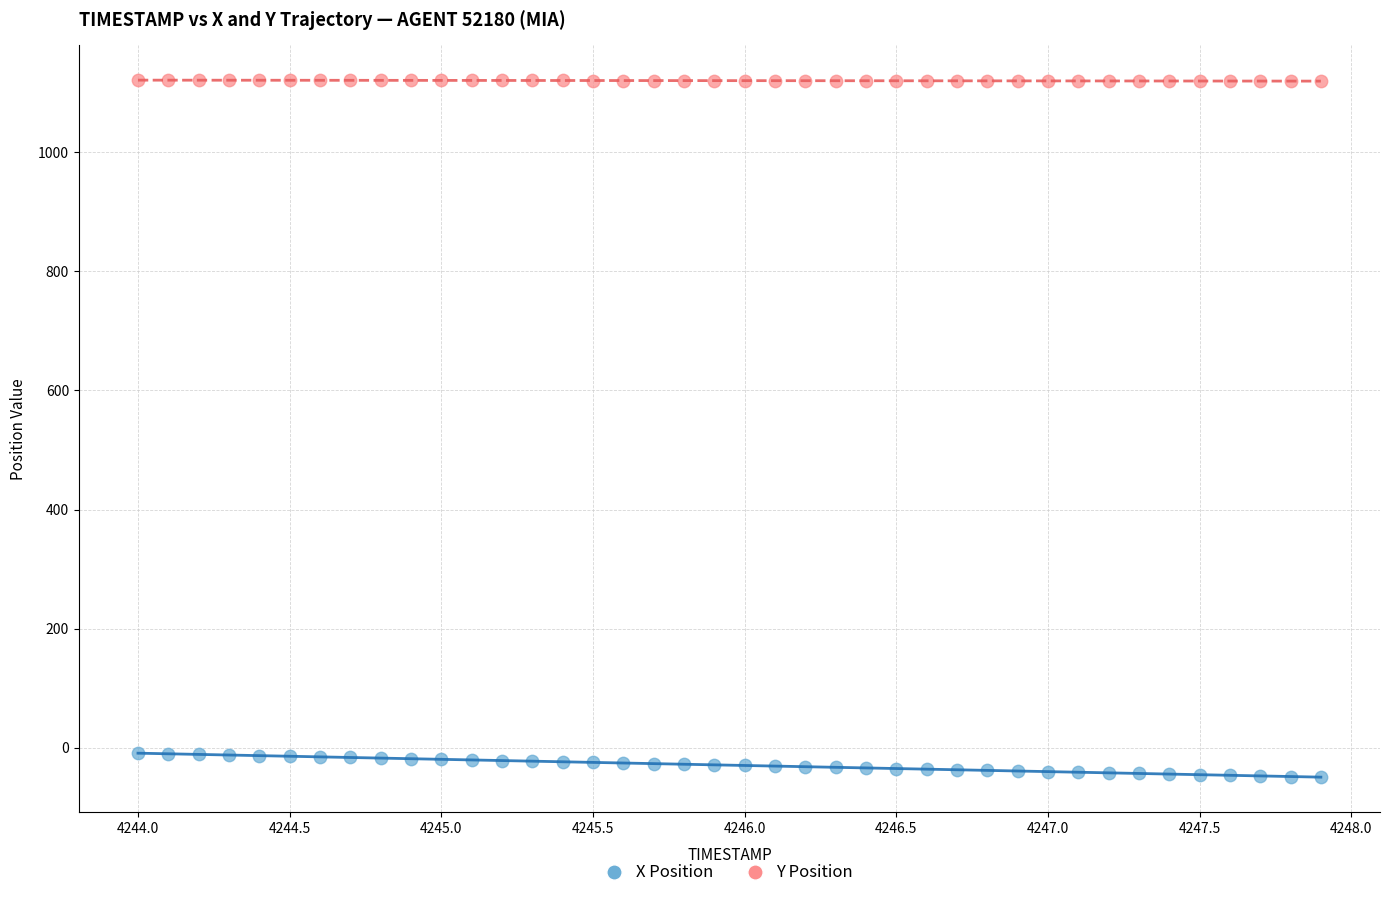

Across all data points, what is the range of Y values (max minus min)?

1170.3